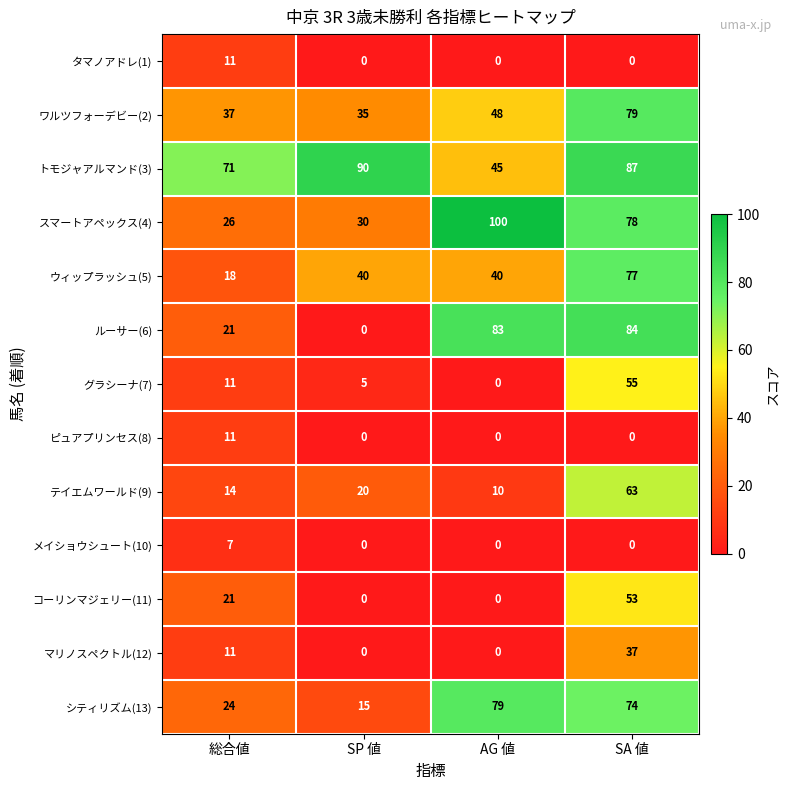

The ピュアプリンセス(8) series shows 0 at SA 値. True or false?

True